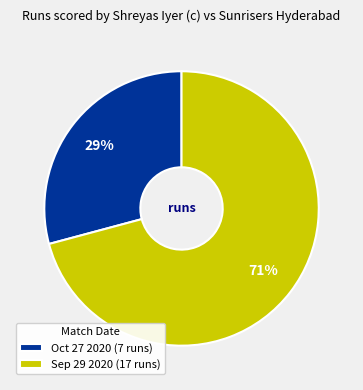

How many slices are in this pie chart?

2